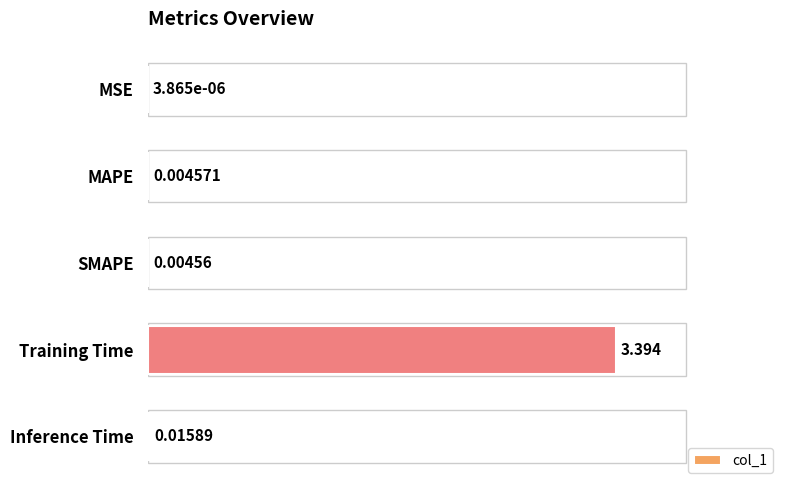

Which category has the highest value across all series?

Training Time